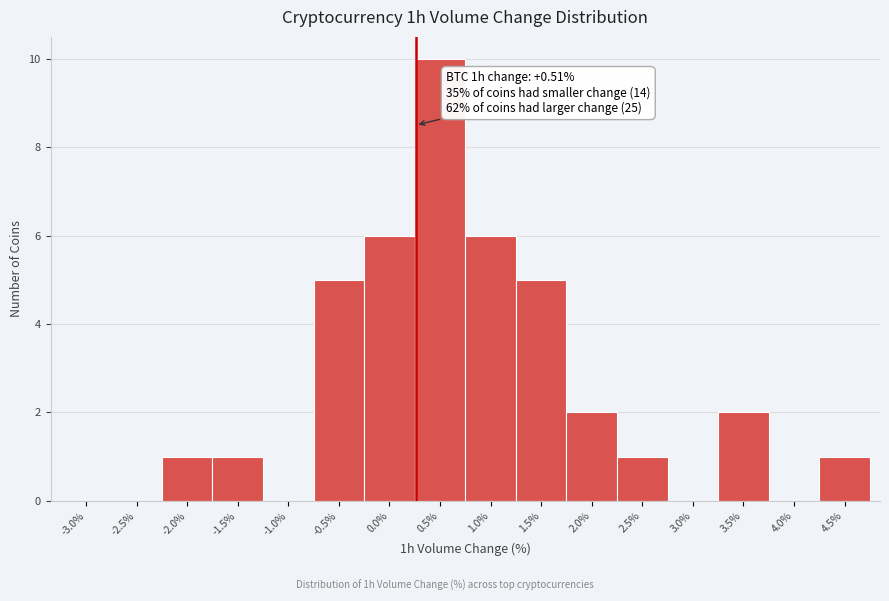

Reading right to left, what are all the values shown in this chart?

4.5%=1	4.0%=0	3.5%=2	3.0%=0	2.5%=1	2.0%=2	1.5%=5	1.0%=6	0.5%=10	0.0%=6	-0.5%=5	-1.0%=0	-1.5%=1	-2.0%=1	-2.5%=0	-3.0%=0